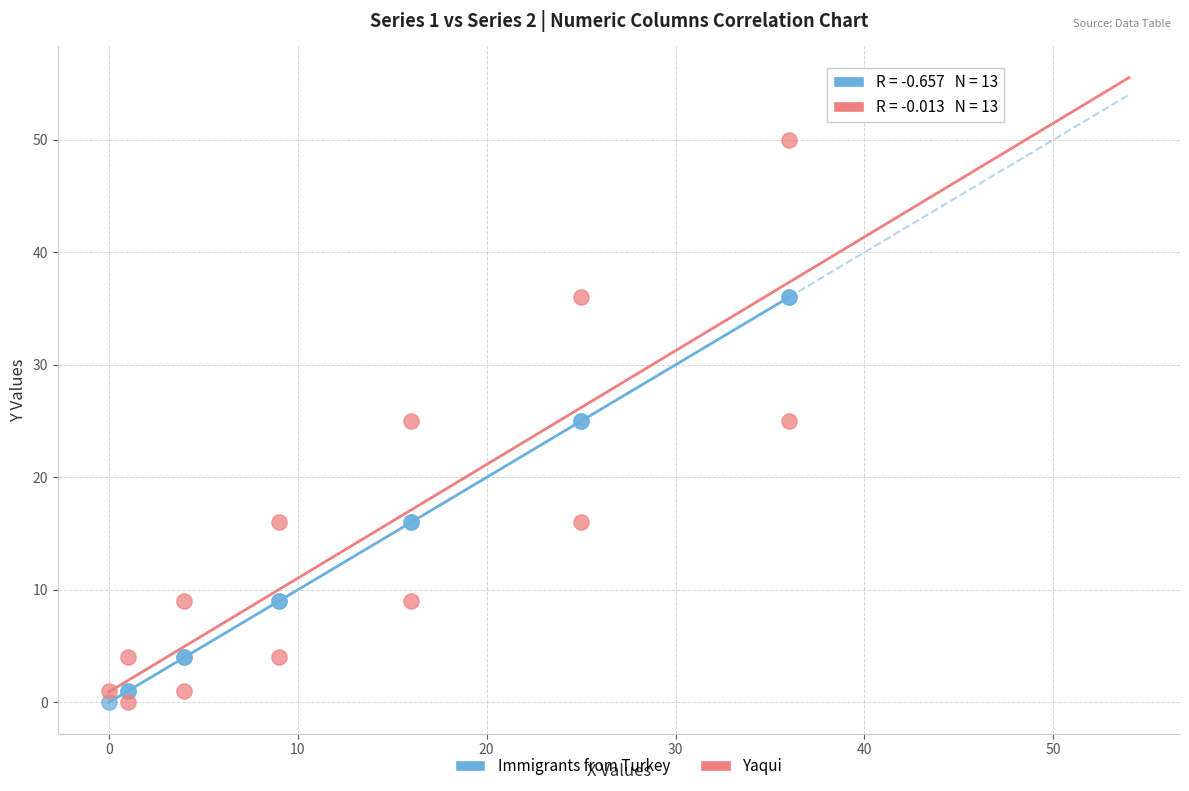

Which series has the widest spread of Y values?

Yaqui